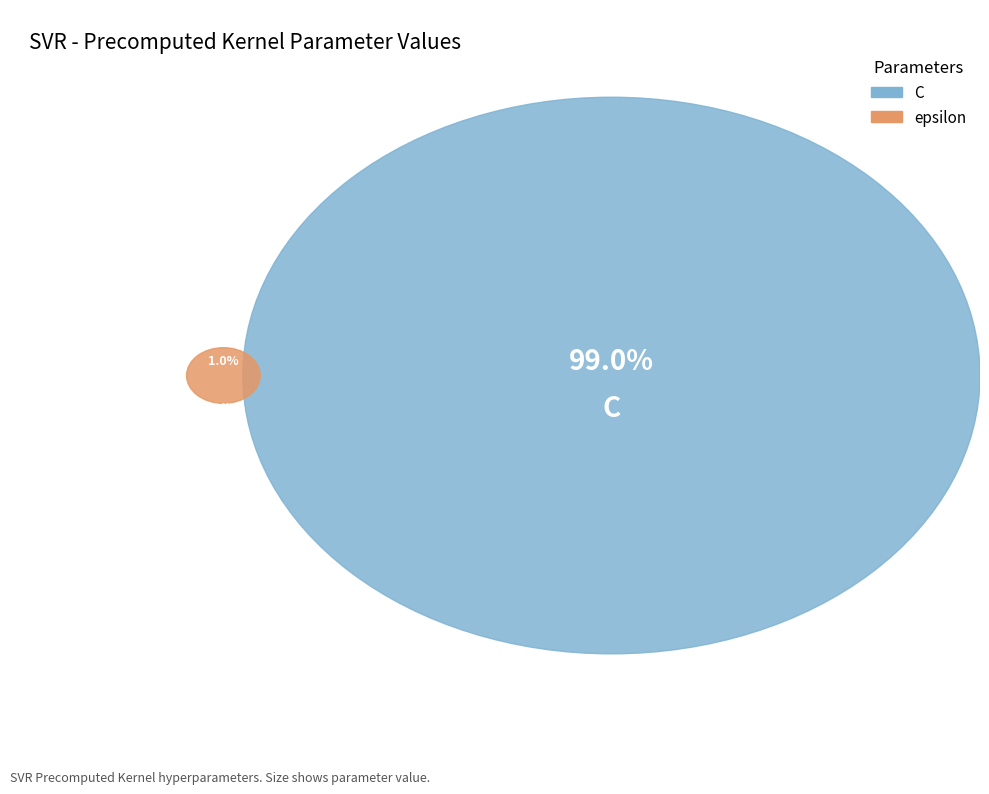

To the nearest percent, what is the combined percentage of C and epsilon?

100%